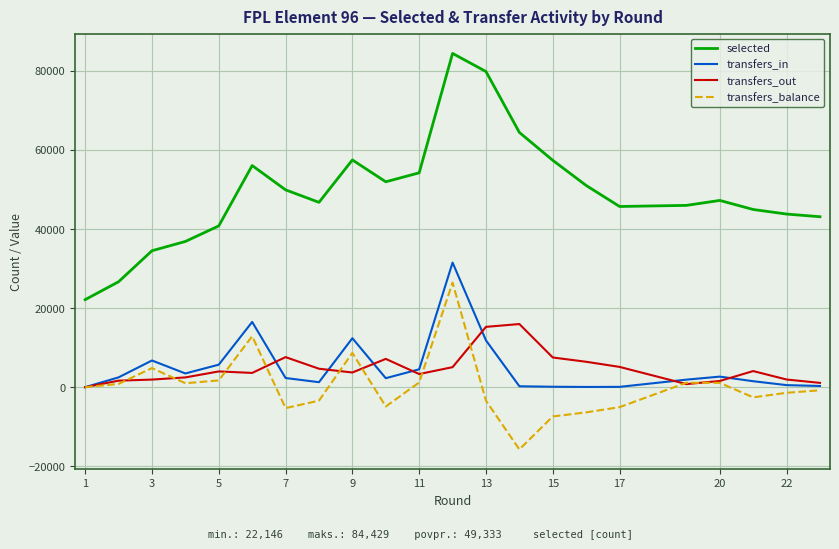

Does the chart have visible grid lines?

Yes